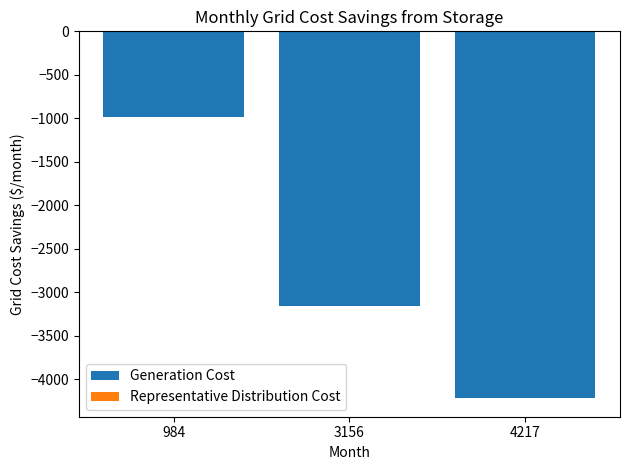

The Generation Cost series shows -4217 at 4217. True or false?

True